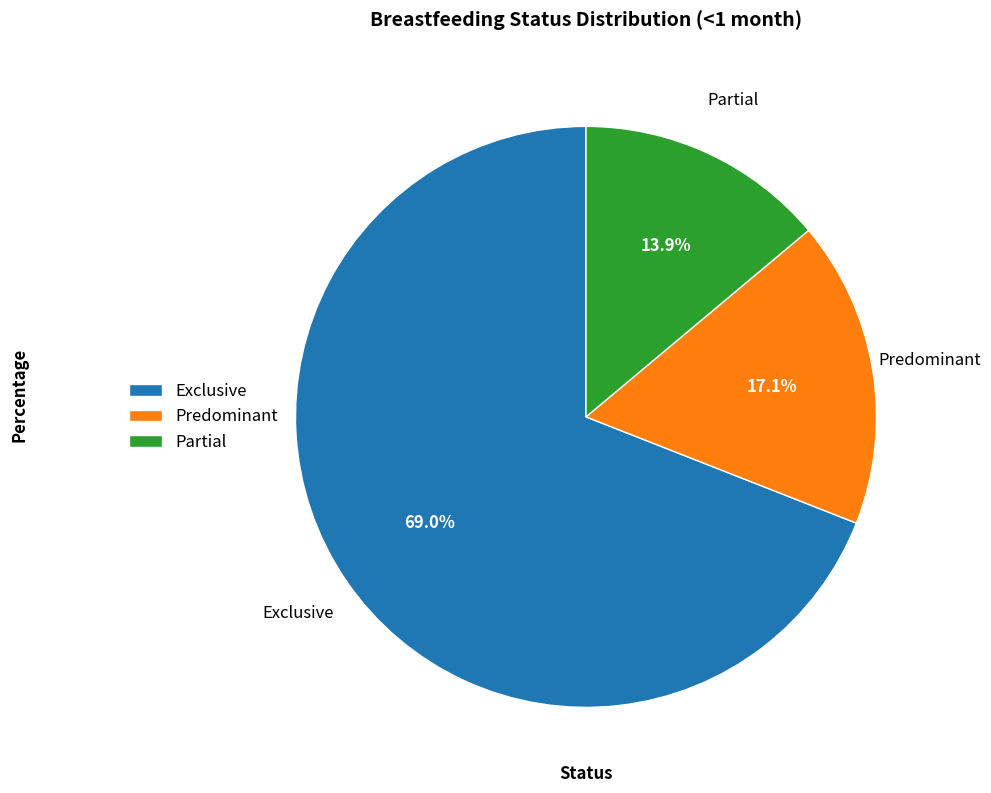

Approximately how many times larger is the value at Partial compared to Predominant?

0.8